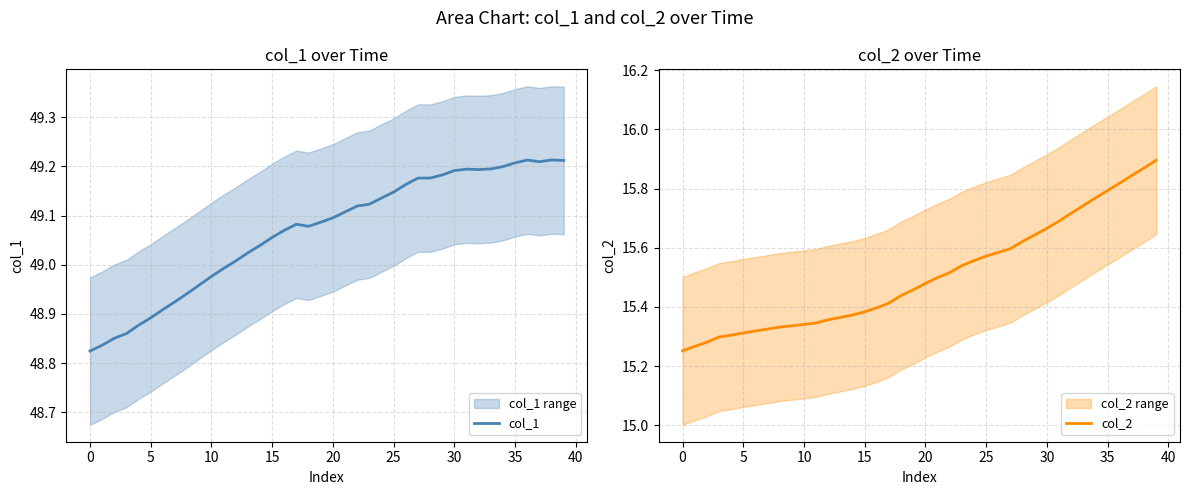

At which category does col_1 reach its first local valley?

18